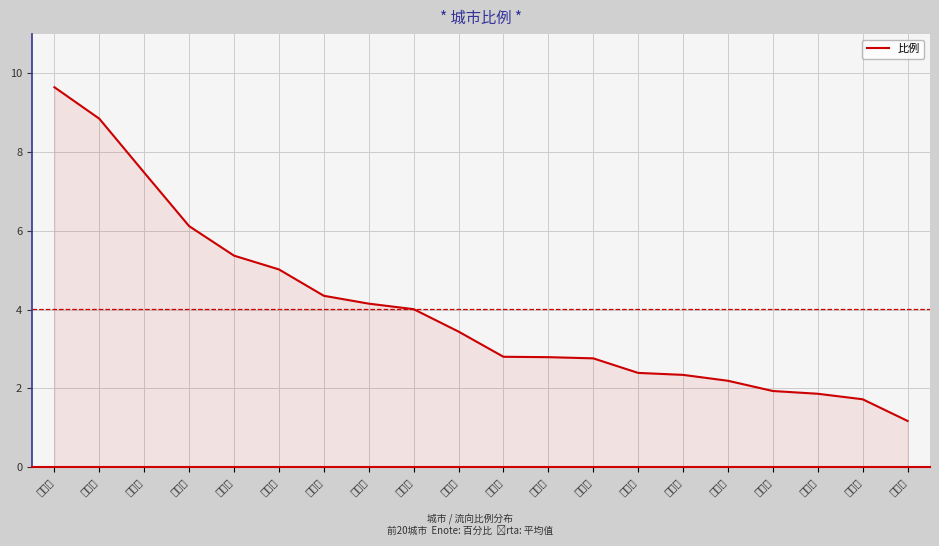

What is the difference between the values at 温州市 and 南通市?

0.5